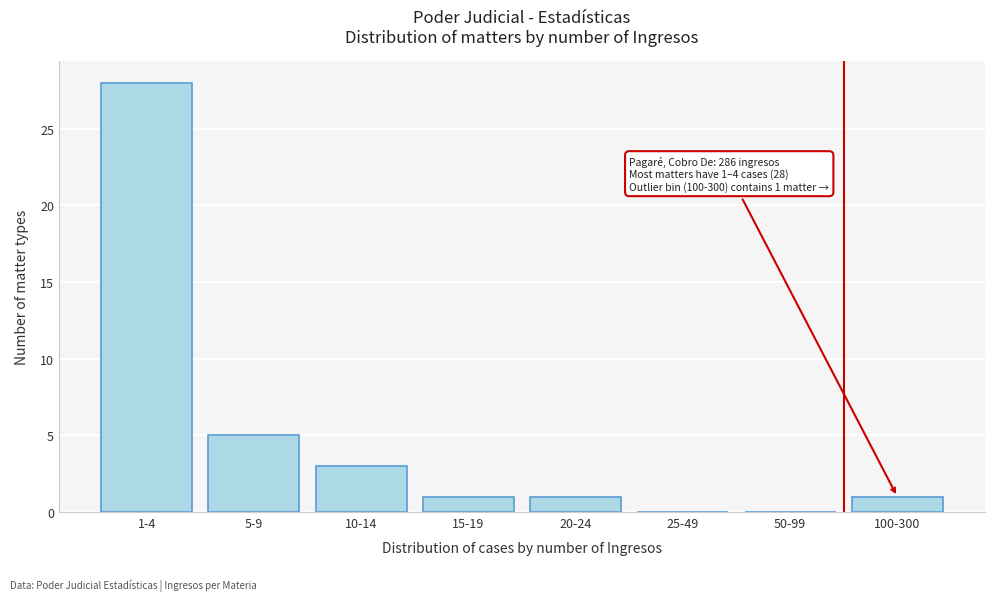

Reading left to right, extract all data points from this chart.

1-4=28	5-9=5	10-14=3	15-19=1	20-24=1	25-49=0	50-99=0	100-300=1